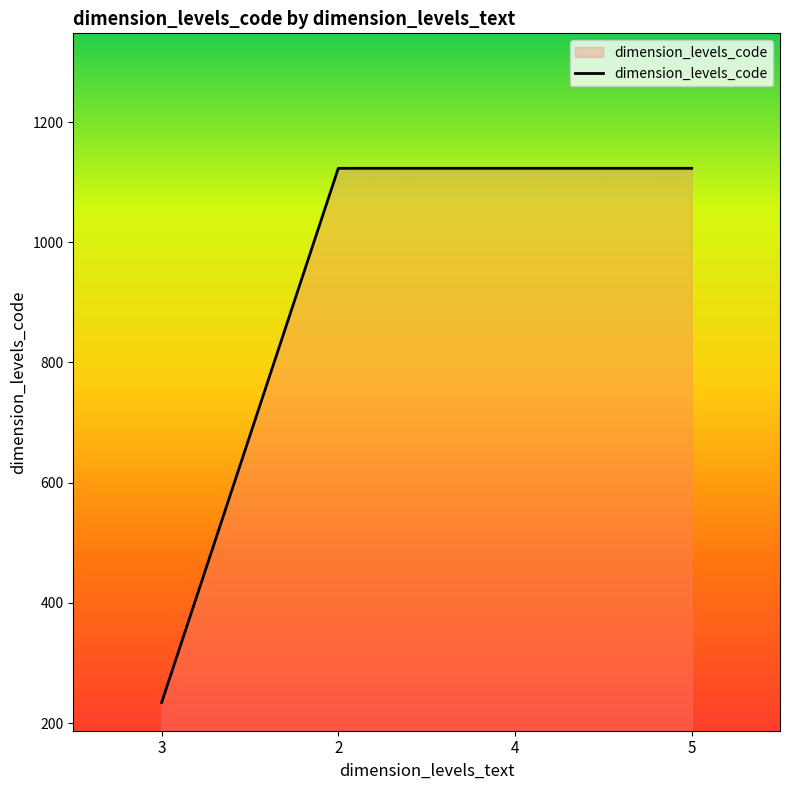

The value at 5 is 1123. True or false?

True